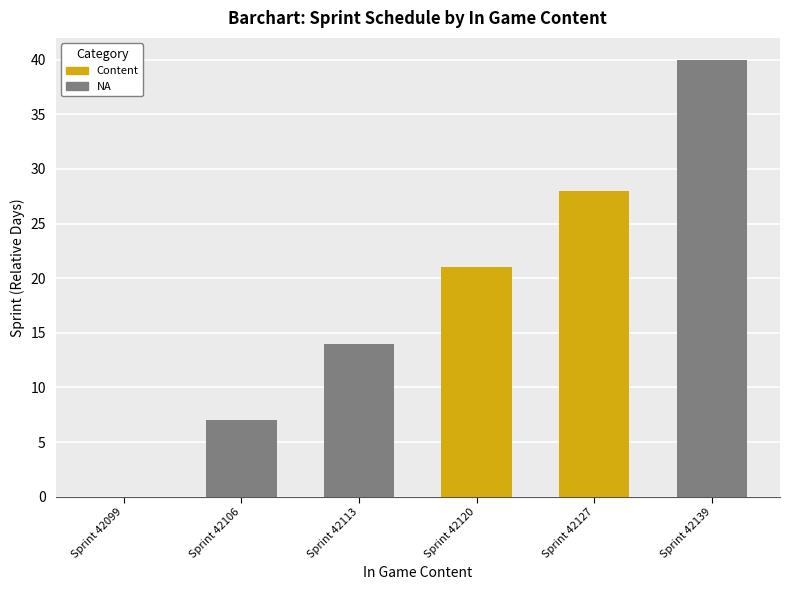

What is the approximate value at Sprint 42139, to the nearest 10?

40